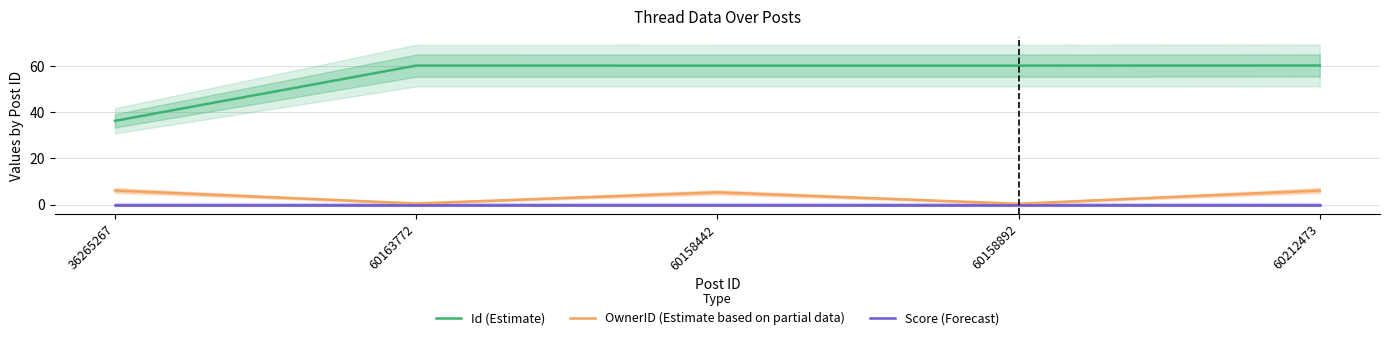

What are all the series names shown in the legend?

Id (Estimate), OwnerID (Estimate based on partial data), Score (Forecast)